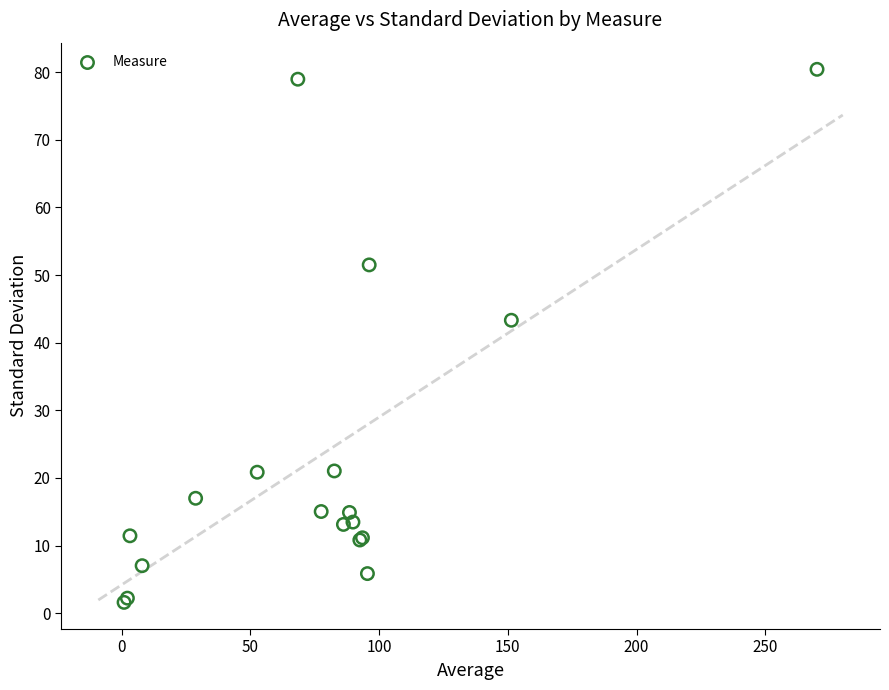

What Y value in the scatter plot is closest to 41?

43.3